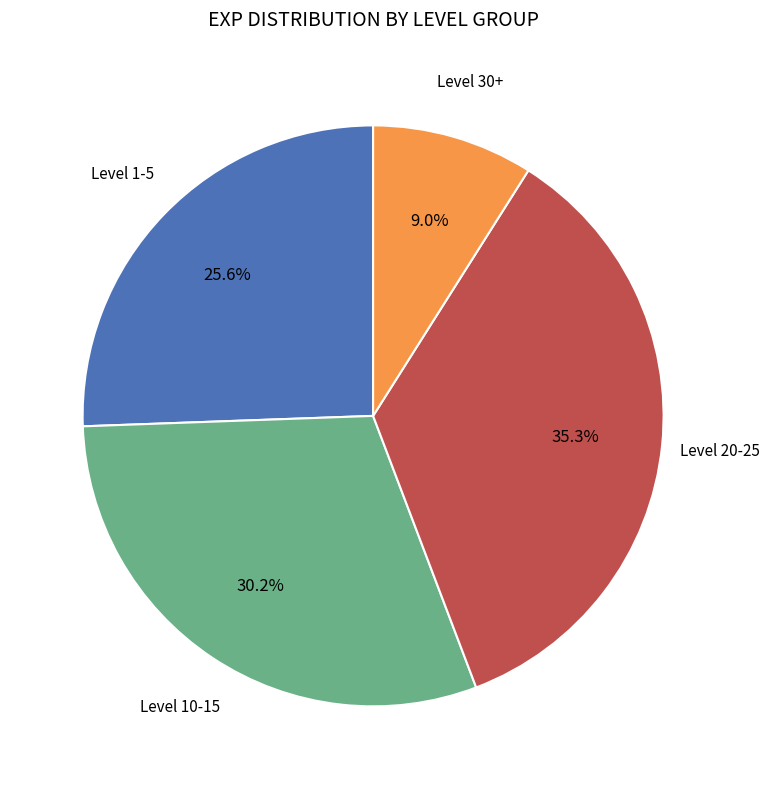

Does any single category account for the majority?

No